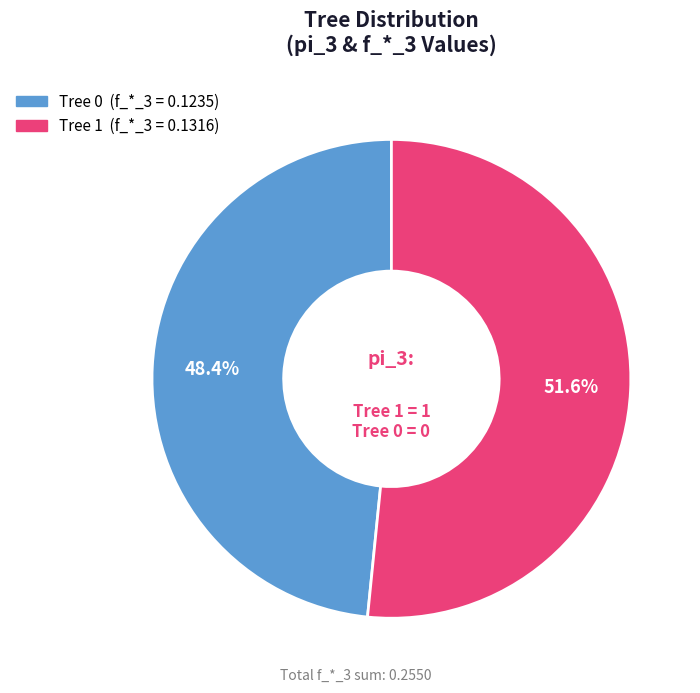

To the nearest percent, what percentage of the pie is Tree 1?

52%